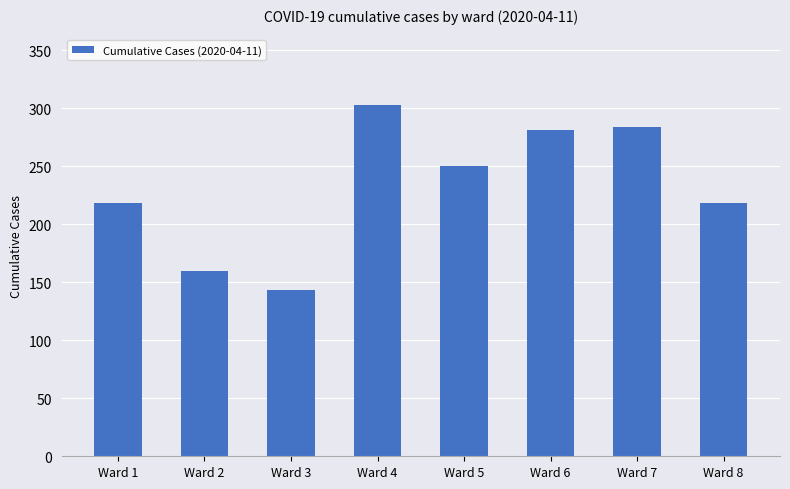

What is the average value?

232